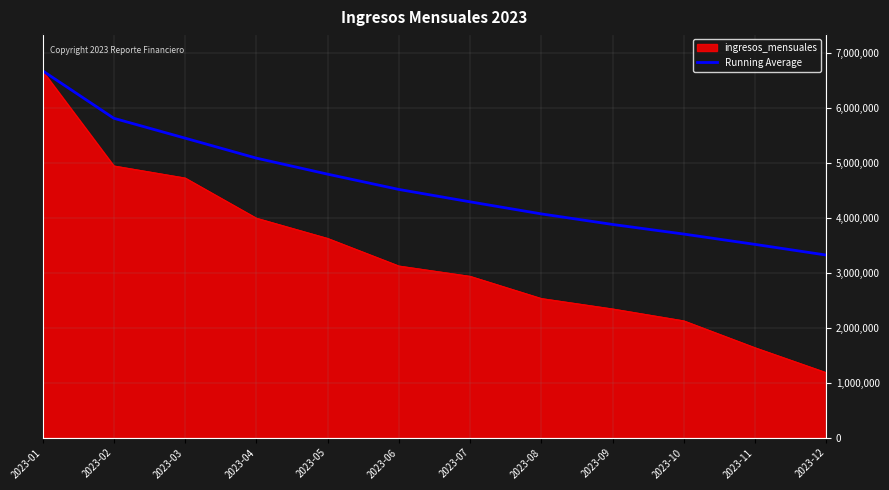

Which series changed the most between 2023-04 and 2023-11?

ingresos_mensuales